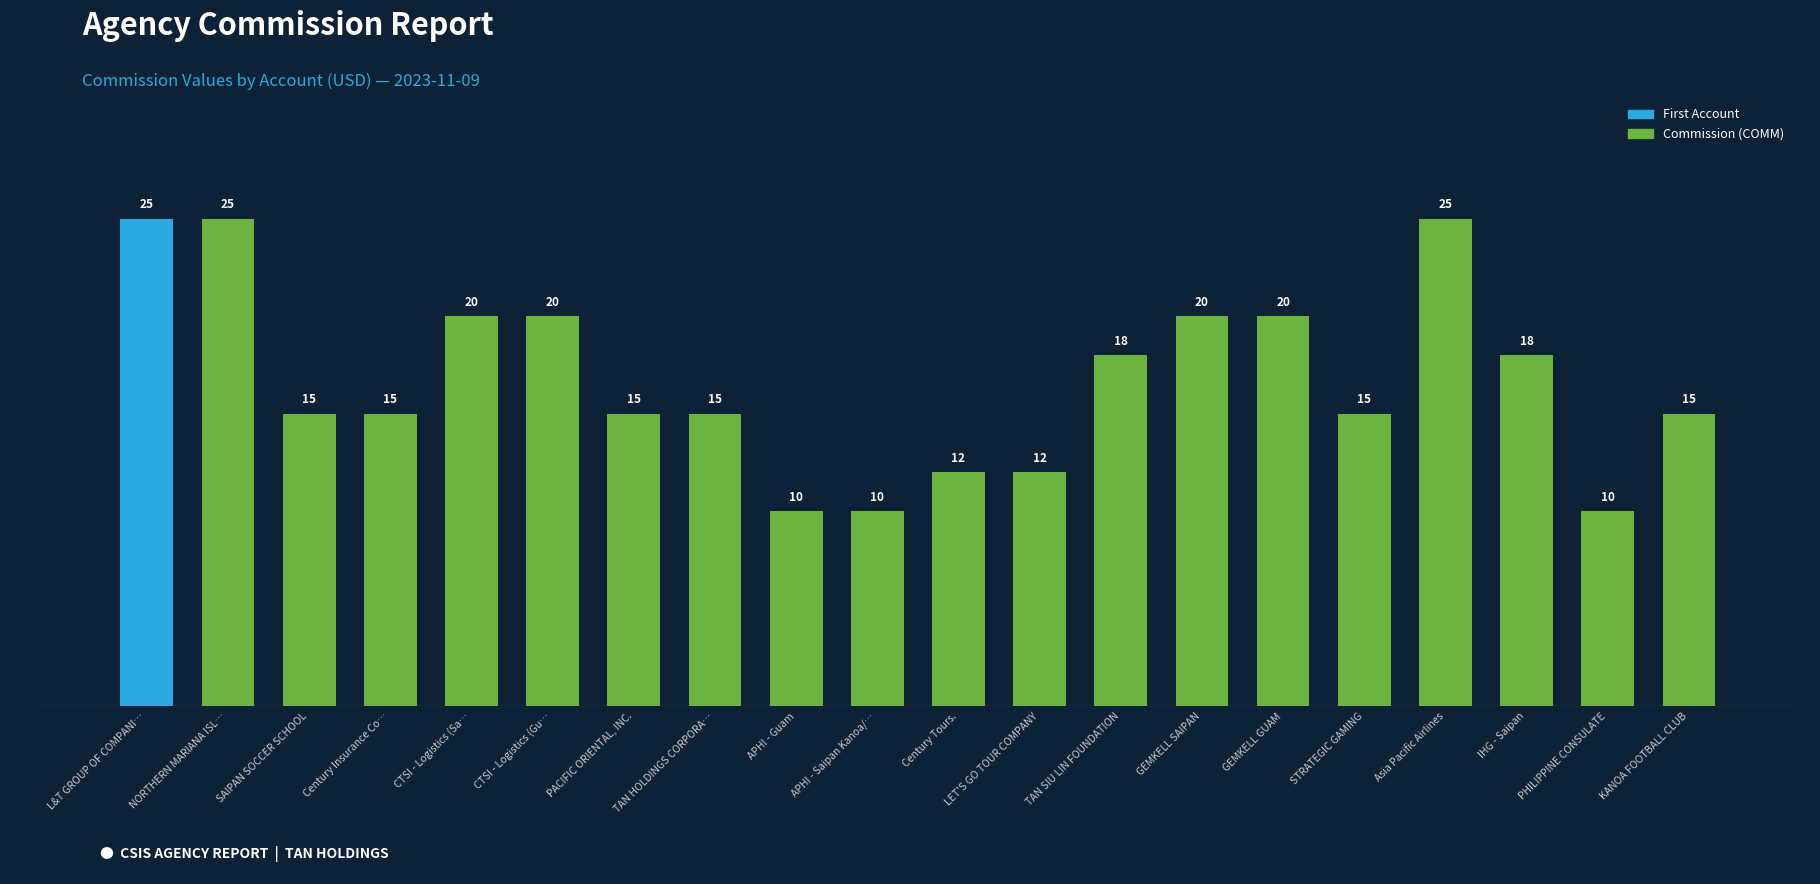

What is the average value?

17